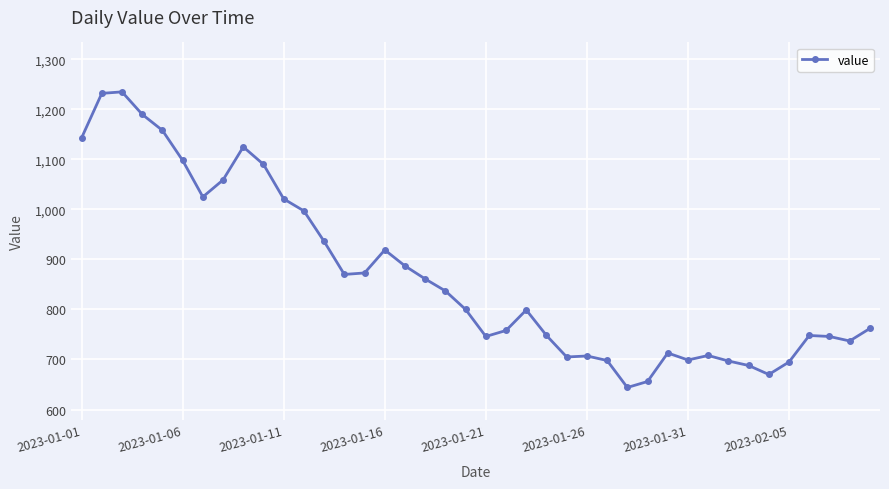

What is the smallest value displayed?

644